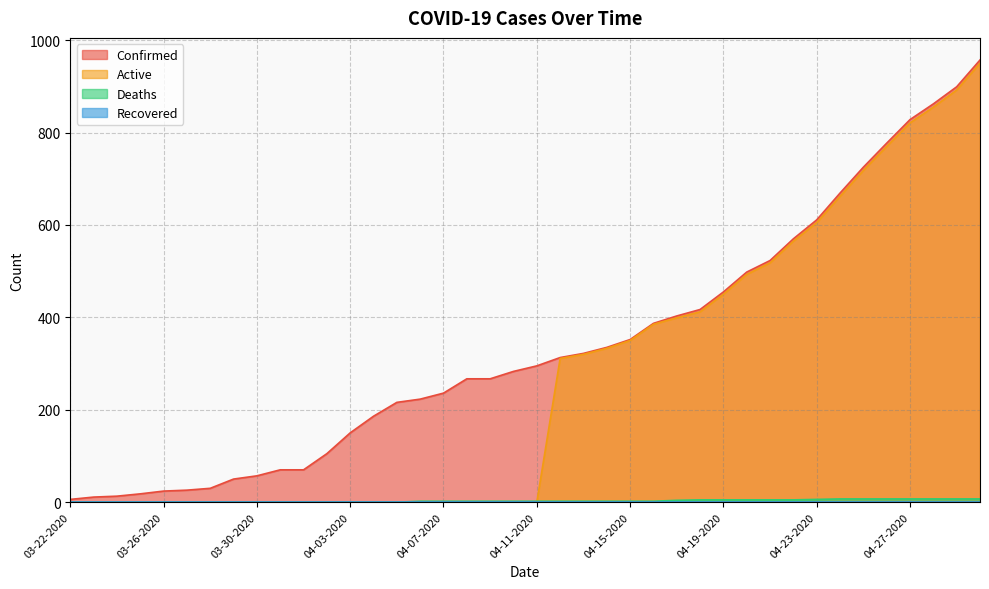

What is the difference between the highest and lowest values at 04-30-2020?

950